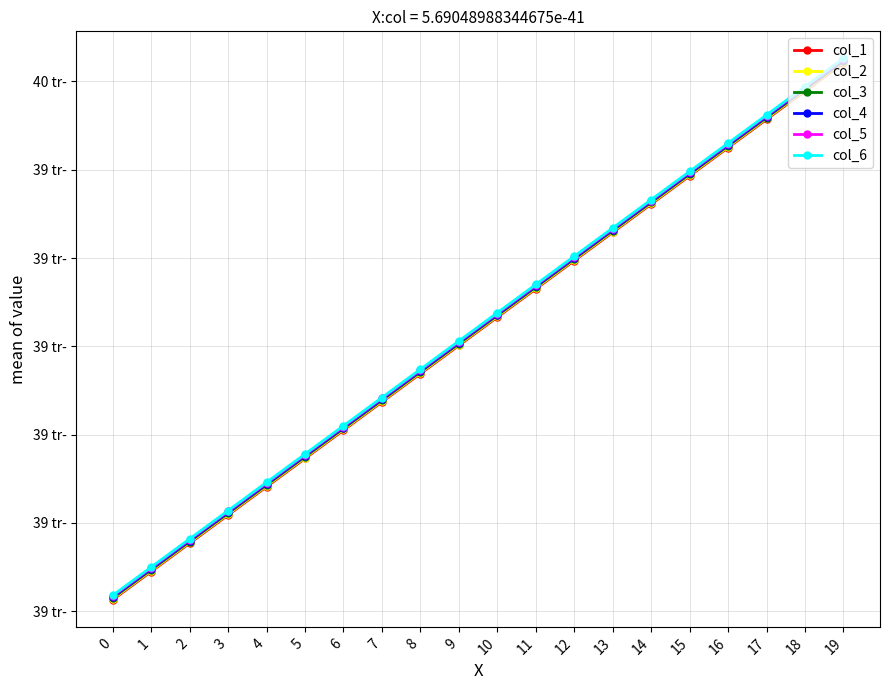

What is the spread (max minus min) of values at 5?

5